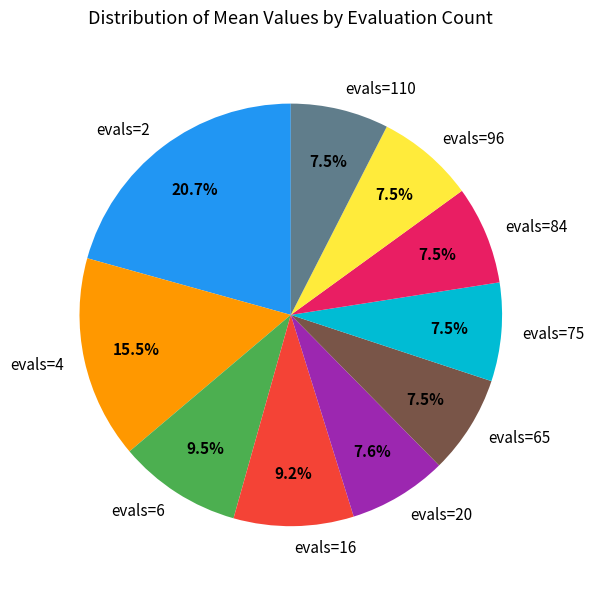

Is there any slice that represents more than half of the pie?

No